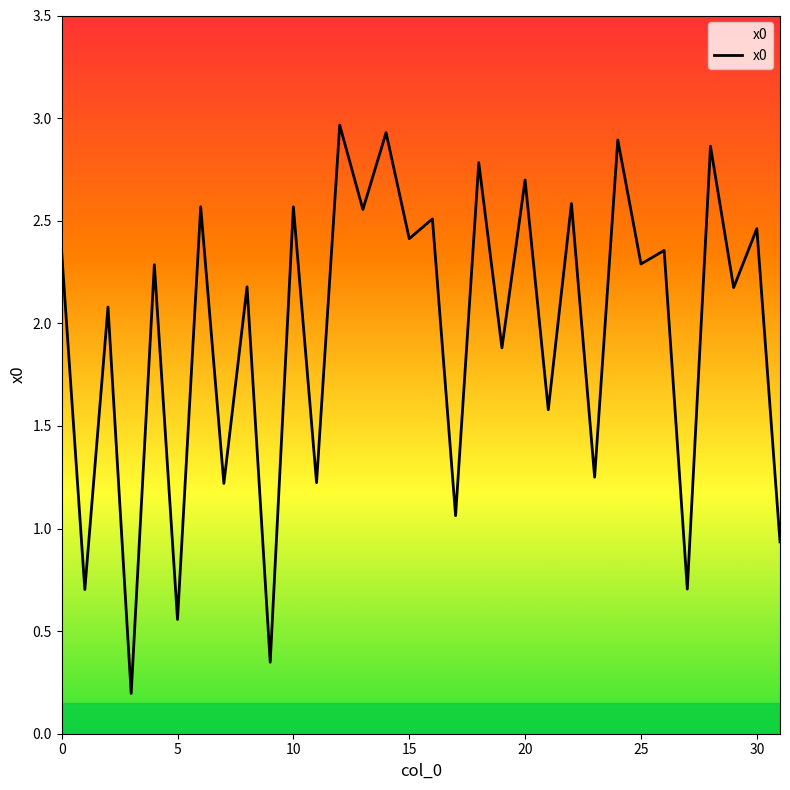

What is the difference between the maximum and minimum values?

2.8